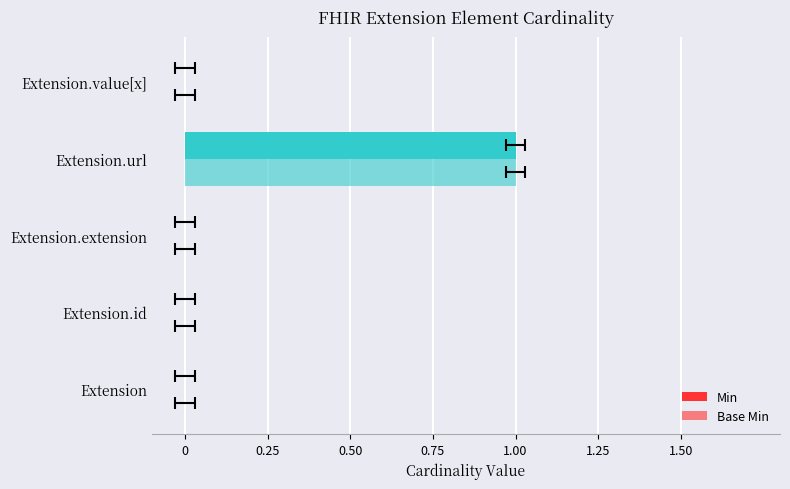

How many groups of bars are there?

5